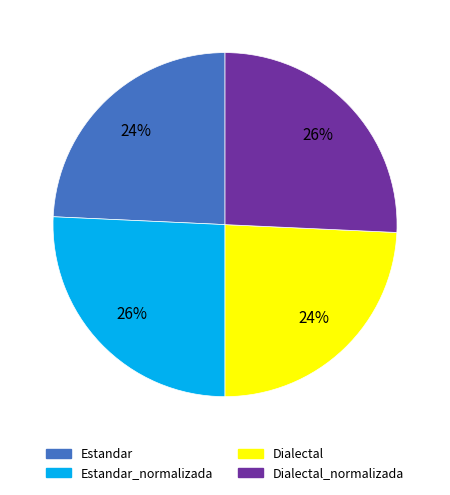

To the nearest percent, what is the combined percentage of Dialectal_normalizada and Dialectal?

50%